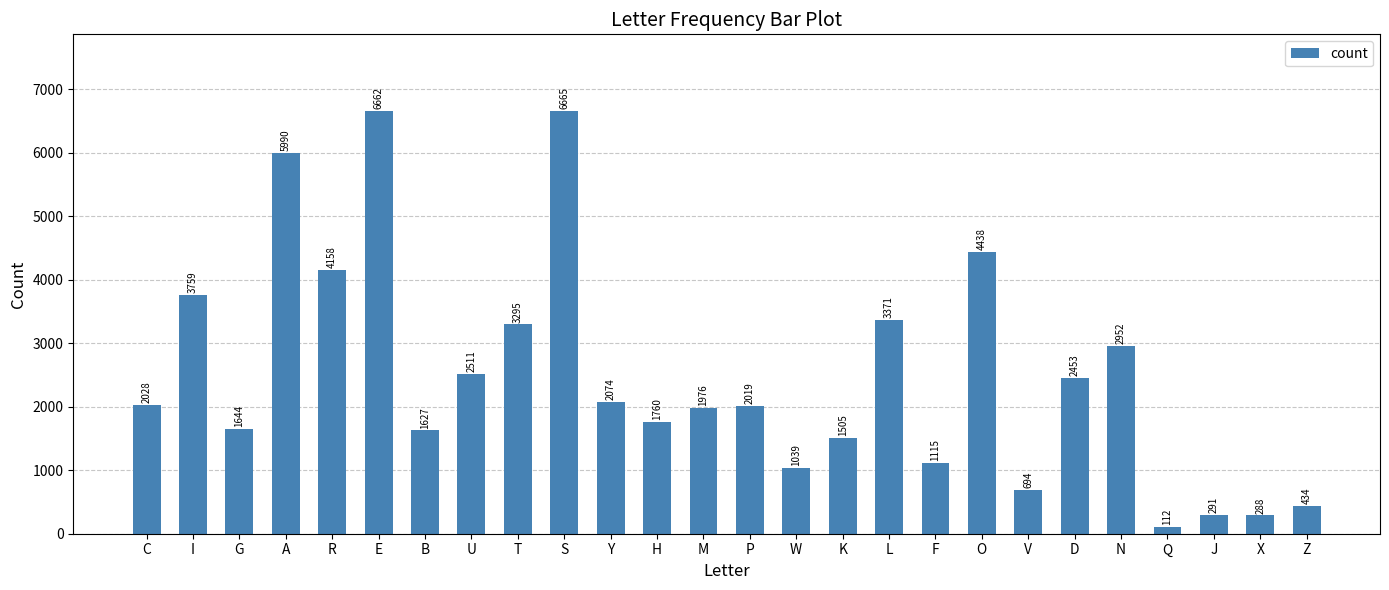

What is the difference between the values at C and K?

523